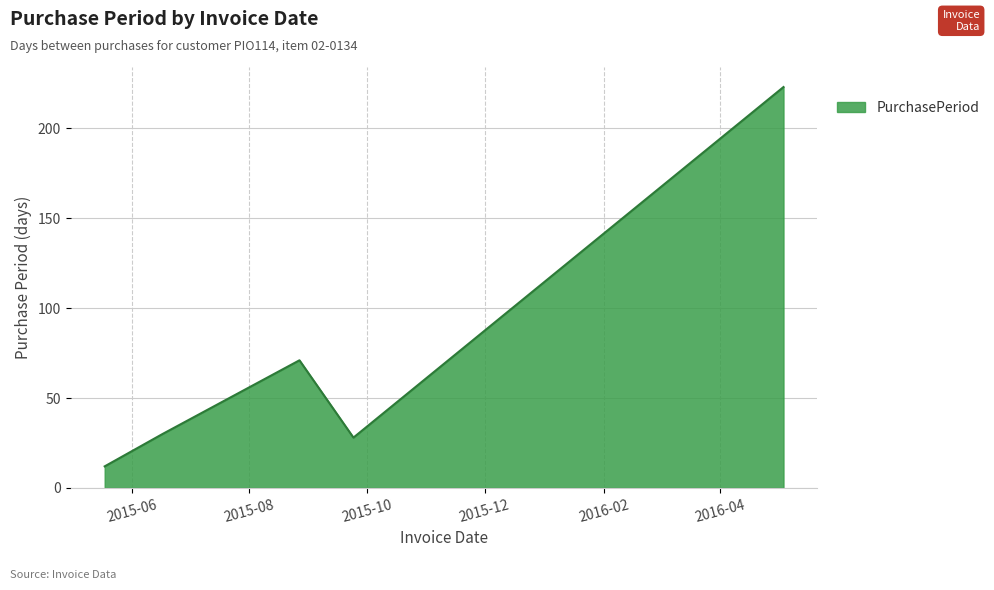

How many interior local valleys (lower than both neighbors) does the data have?

1